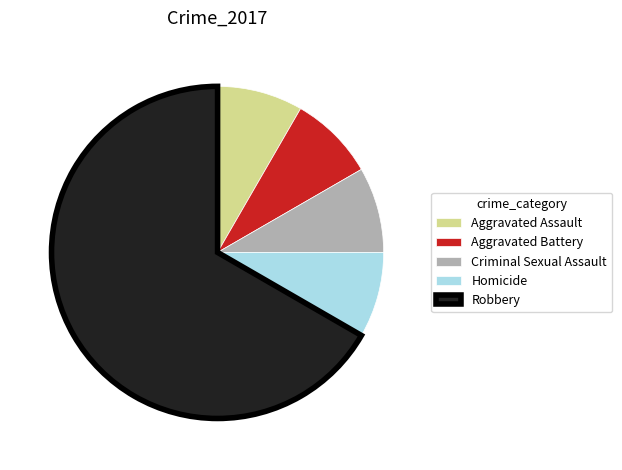

Which slice is the largest?

Robbery